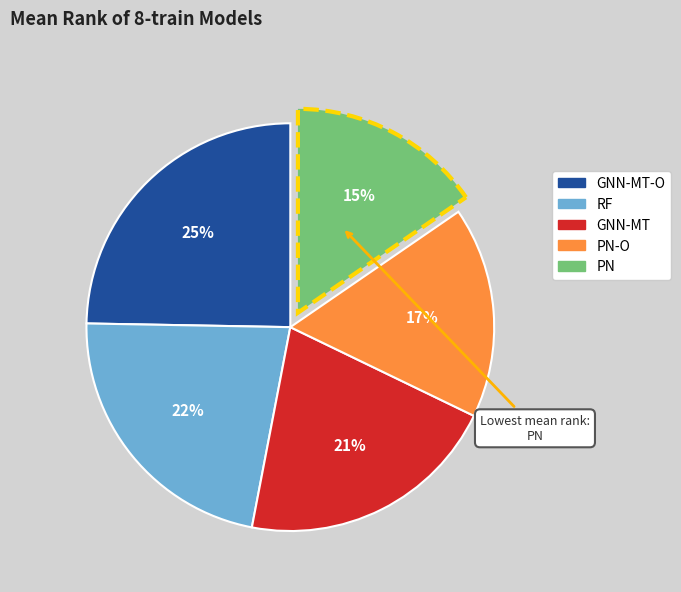

To the nearest percent, what is the average slice percentage?

20%